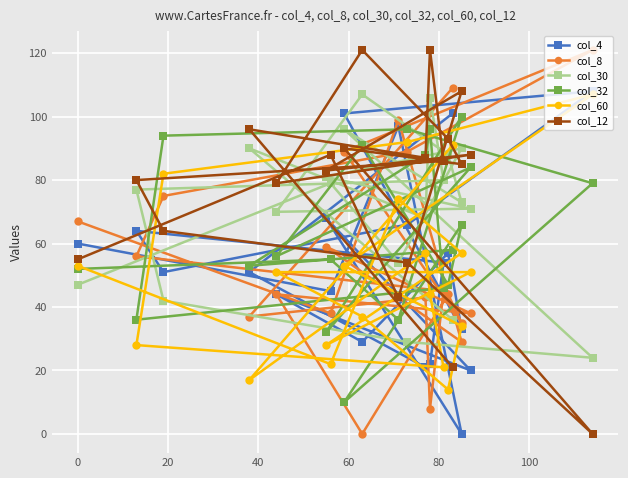

What are all the series names shown in the legend?

col_4, col_8, col_30, col_32, col_60, col_12